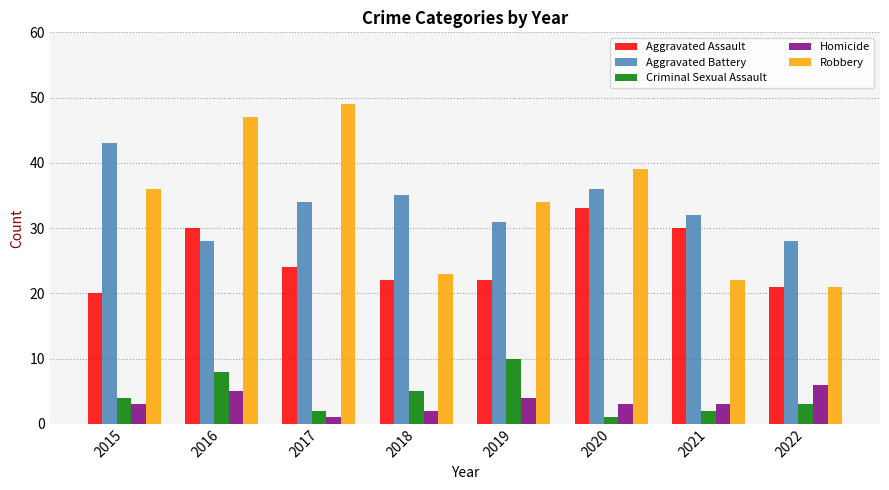

The value of Homicide at 2021 is 3. True or false?

True